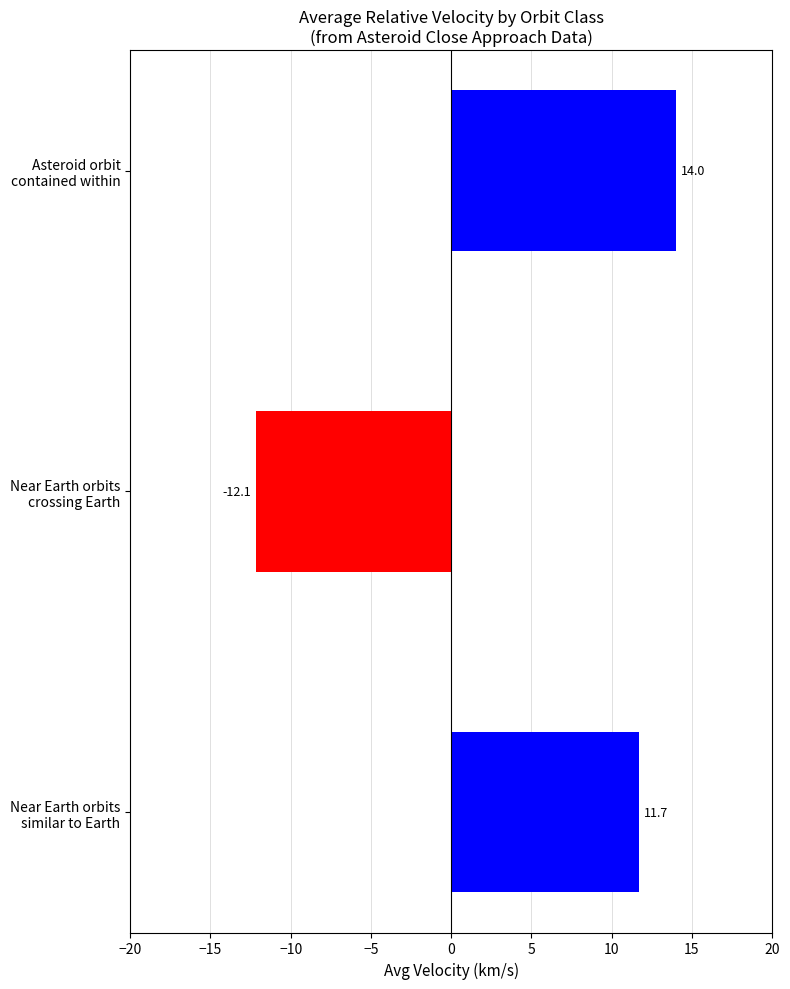

What is the minimum value shown in the chart?

-12.1